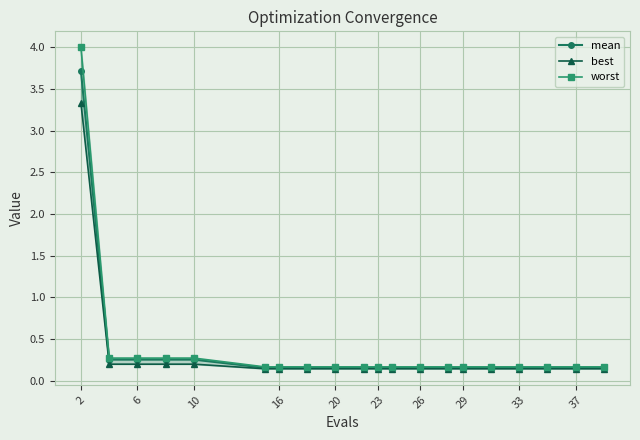

True or false: worst has more than 1 points higher than both neighbors.

False